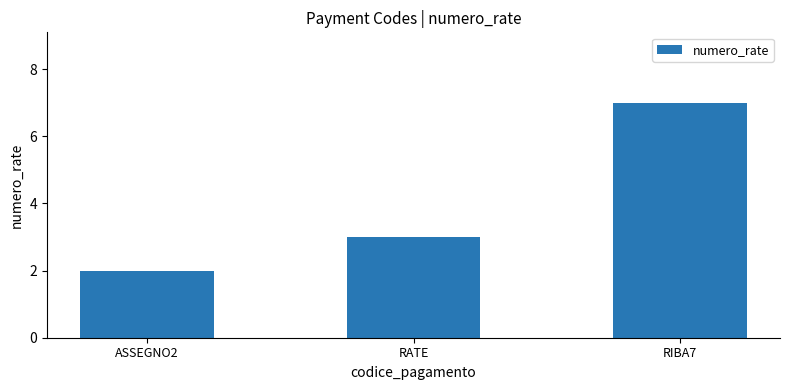

What is the sum of all values?

12